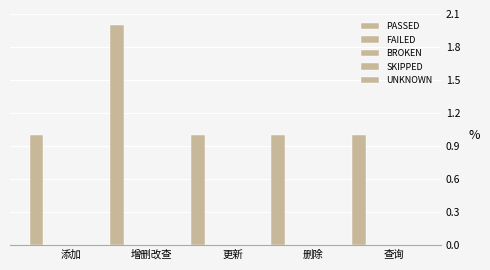

How many distinct data groups are displayed?

1